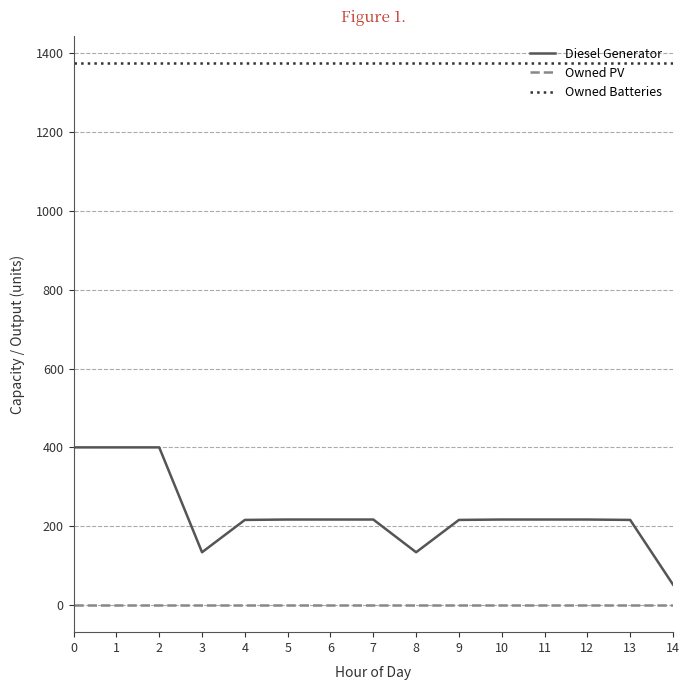

List the series in order of their peak value, lowest first.

Owned PV, Diesel Generator, Owned Batteries